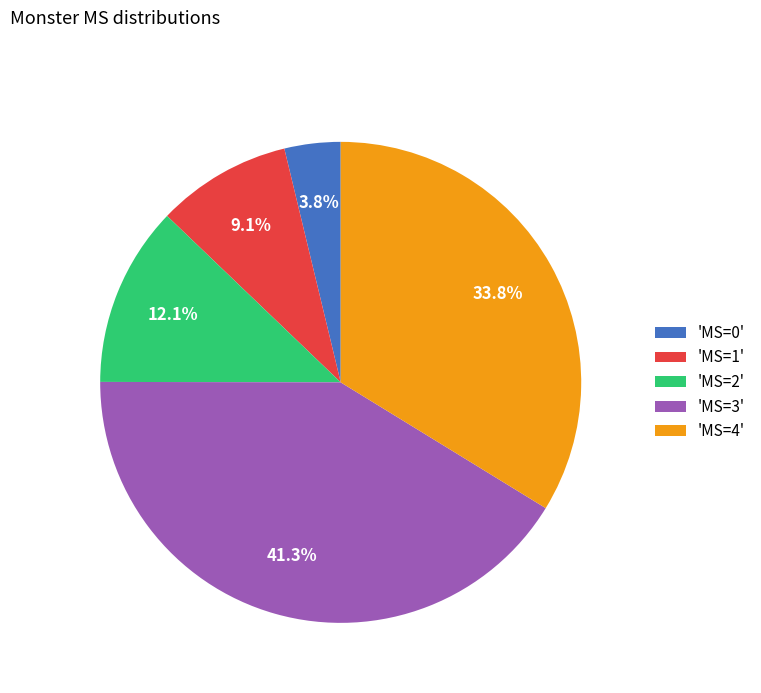

What is the ratio of the value at 'MS=2' to the value at 'MS=1'?

1.3